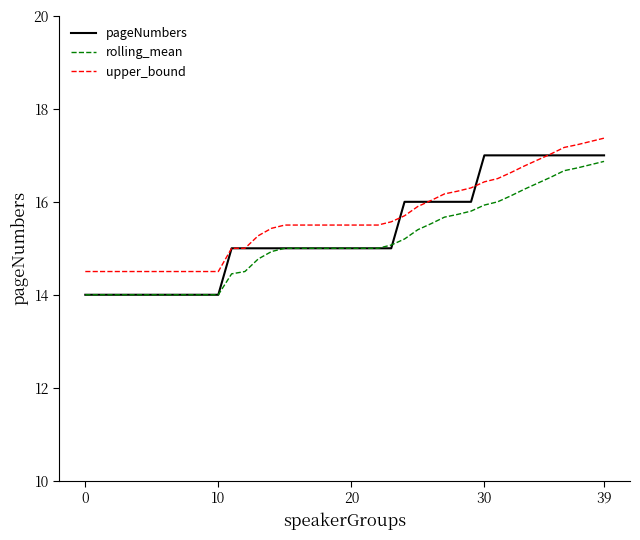

True or false: upper_bound and rolling_mean cross at least once.

False